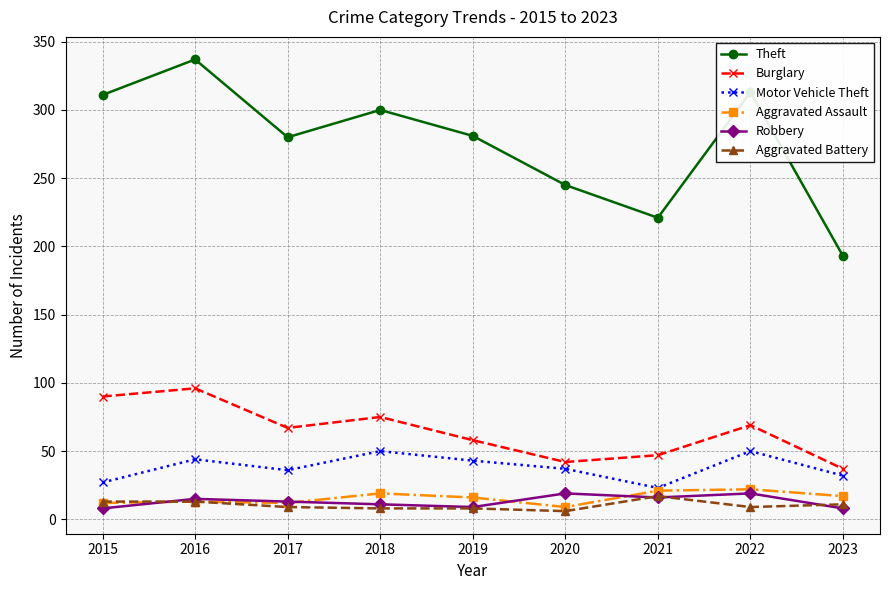

At how many categories does at least one series exceed 182?

9